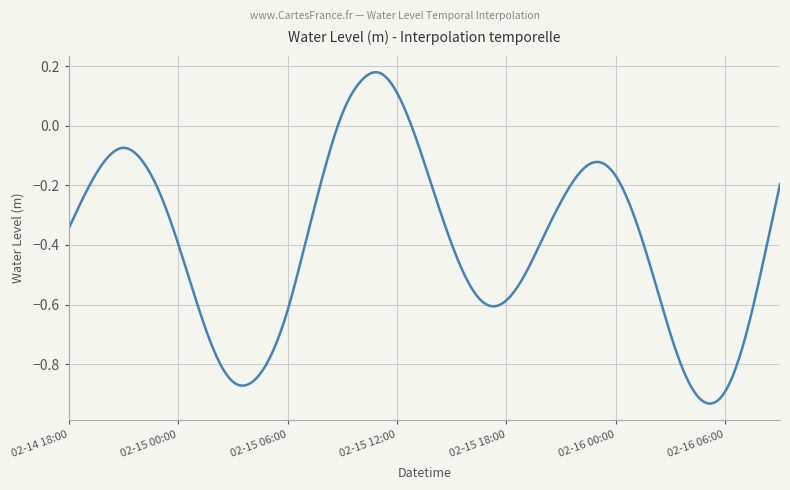

What is the difference between the maximum and minimum values?

1.1